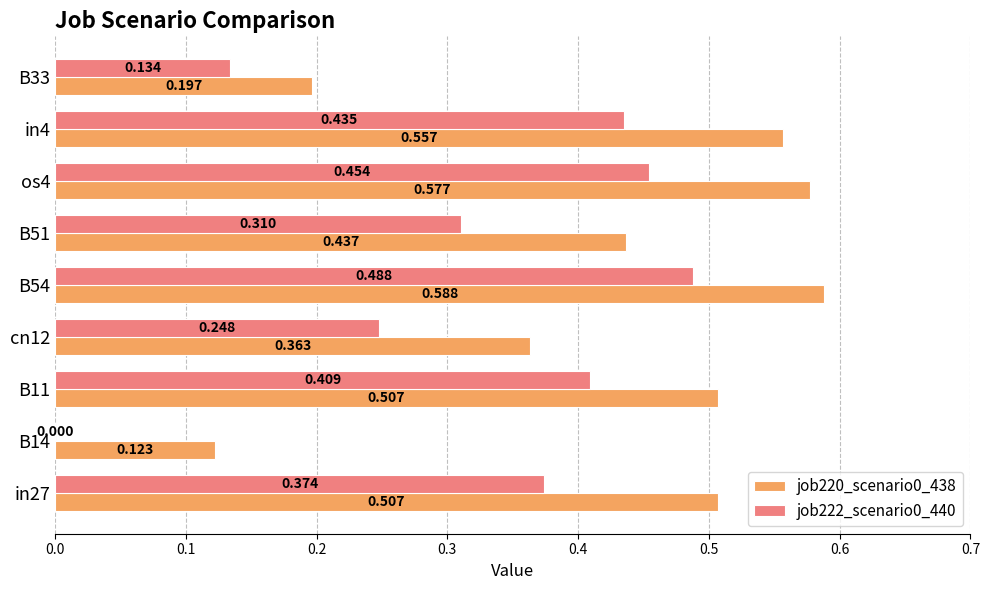

Is the value of job222_scenario0_440 at B33 greater than the value of job220_scenario0_438 at os4?

No